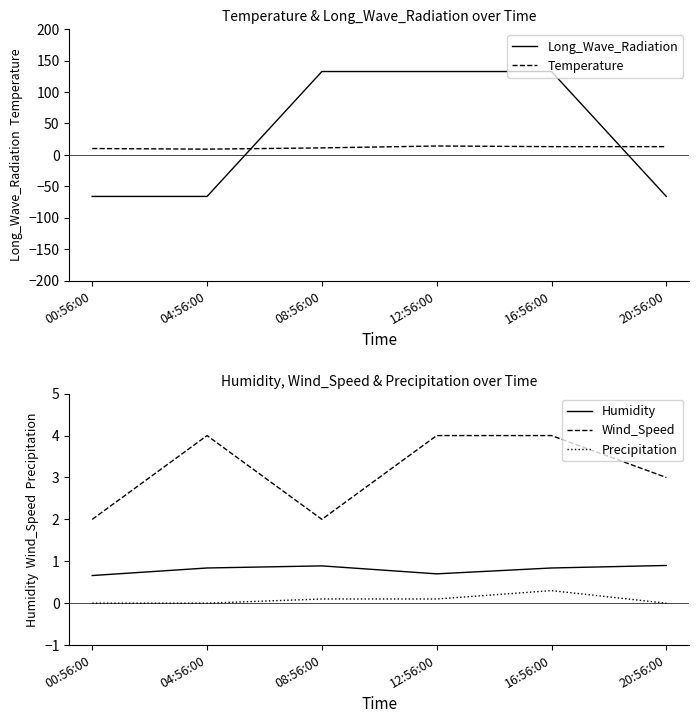

True or false: Temperature has more than 0 points higher than both neighbors.

True